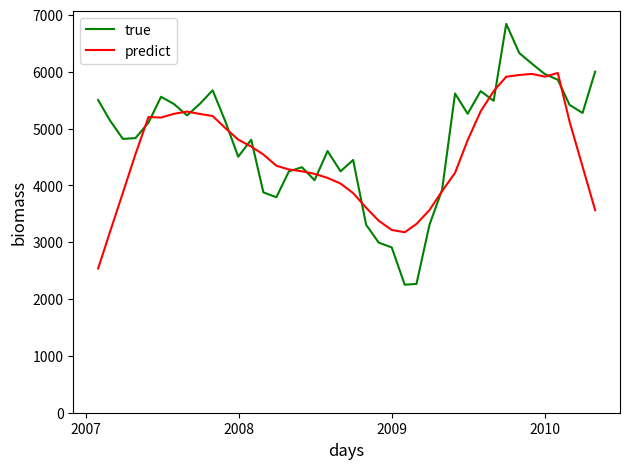

What is the minimum value for predict?

2536.8